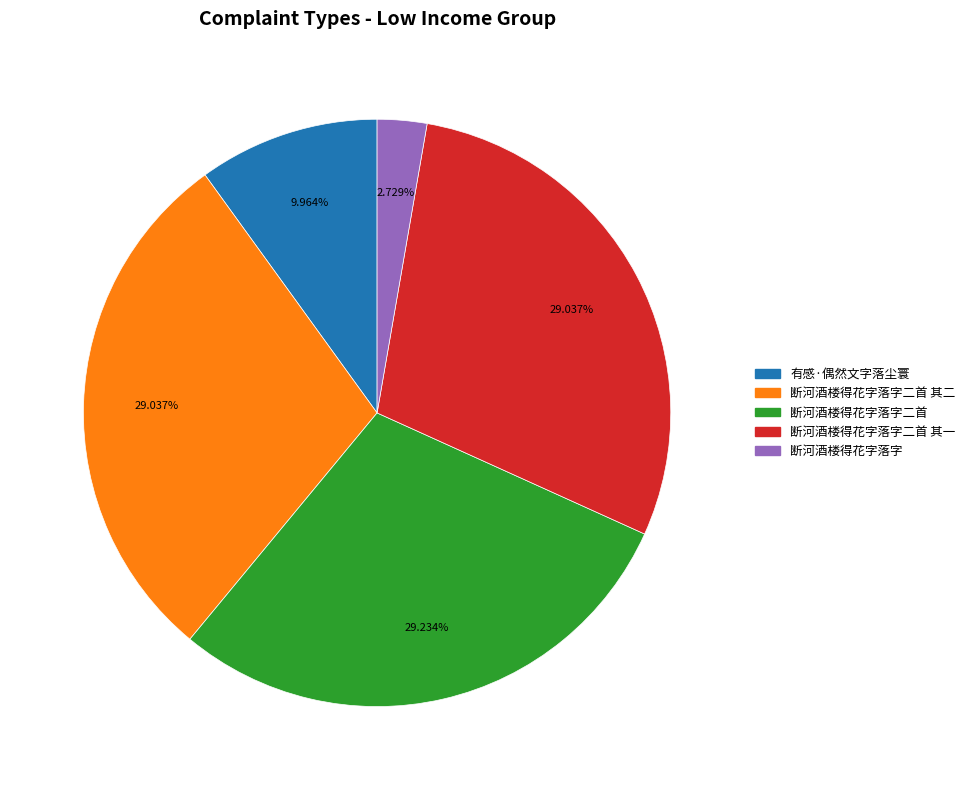

Does any single category account for the majority?

No